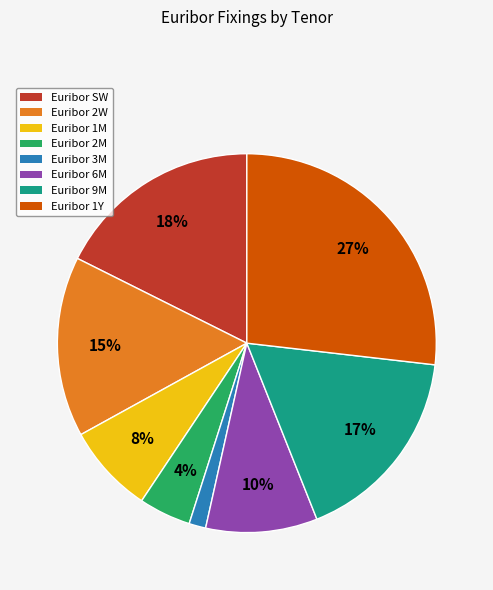

Which category has the biggest portion of the pie?

Euribor 1Y